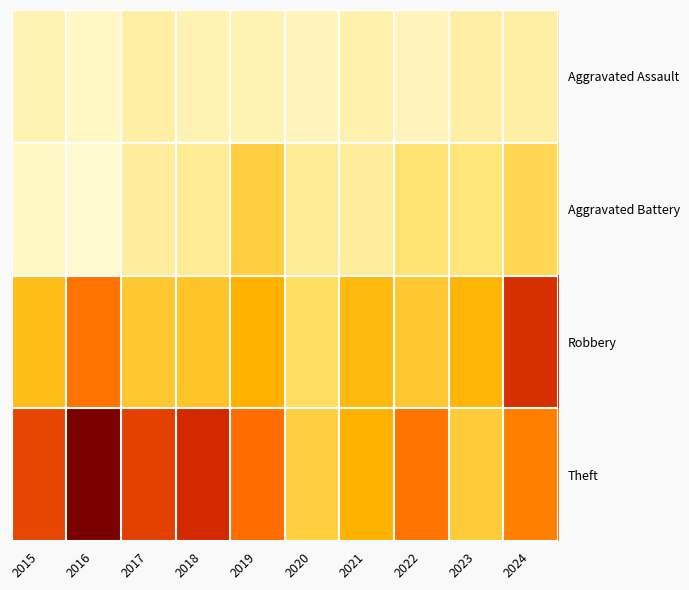

Reading right to left, transcribe all the data shown in this chart.

Aggravated Assault: 2024=7	2023=7	2022=4	2021=6	2020=4	2019=5	2018=5	2017=7	2016=3	2015=5
Aggravated Battery: 2024=17	2023=12	2022=13	2021=8	2020=9	2019=19	2018=9	2017=8	2016=2	2015=3
Robbery: 2024=49	2023=26	2022=21	2021=25	2020=15	2019=27	2018=22	2017=21	2016=37	2015=24
Theft: 2024=35	2023=20	2022=37	2021=27	2020=19	2019=38	2018=50	2017=46	2016=64	2015=45